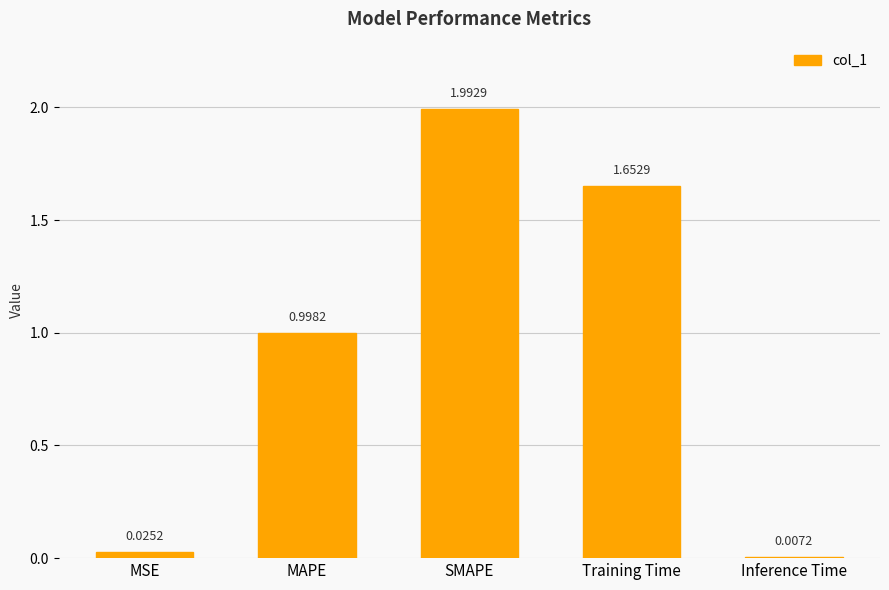

Rank the categories by value from lowest to highest.

Inference Time, MSE, MAPE, Training Time, SMAPE